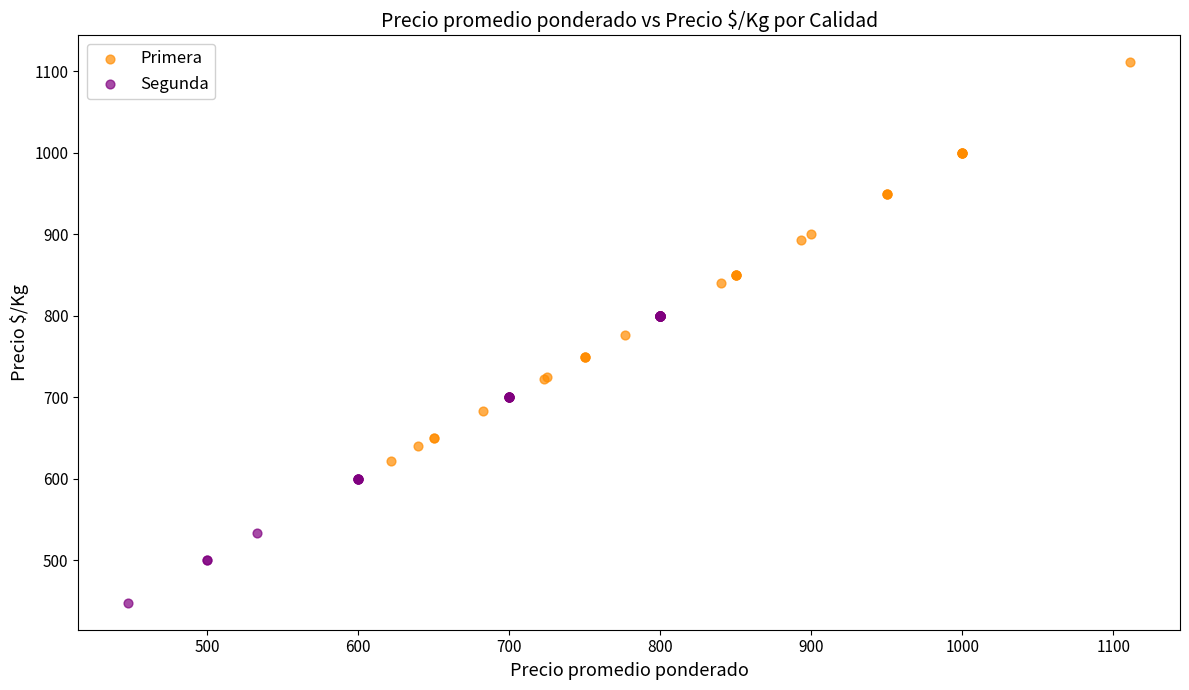

Which series has the largest Y range (max minus min)?

Primera